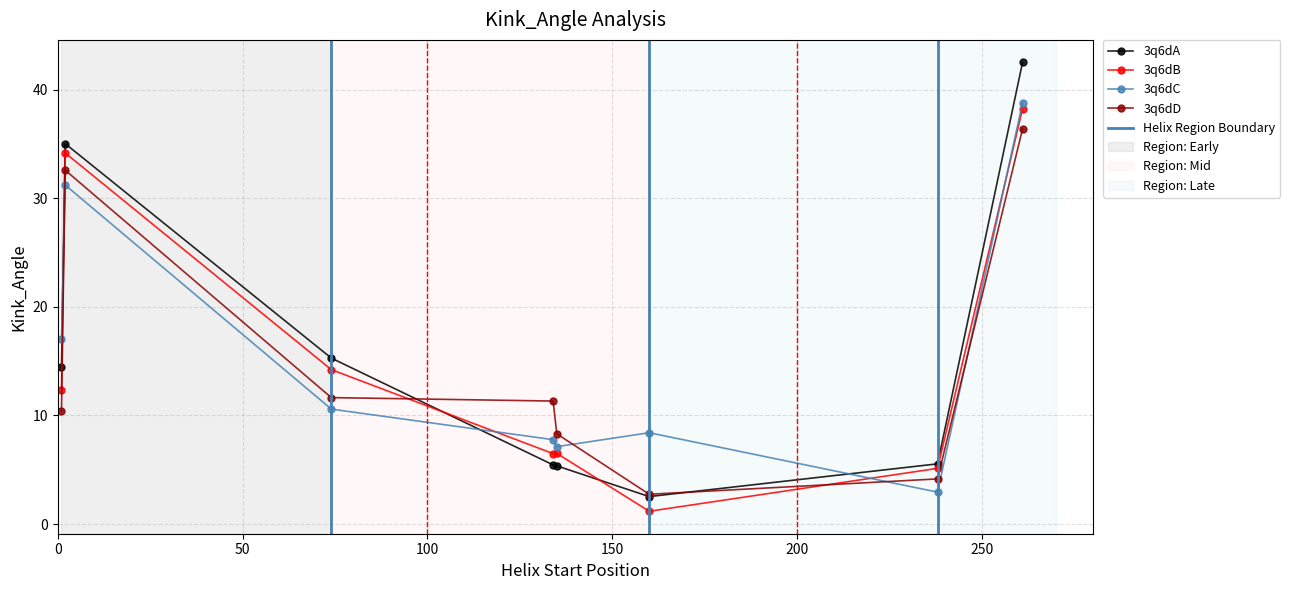

Reading left to right, transcribe all the data shown in this chart.

3q6dA: Helix_Start=1=14.4	Helix_Start=74=15.3	Helix_Start=134=5.5	Helix_Start=160=2.5	Helix_Start=238=5.5	Helix_Start=261=42.5	Helix_Start=135=5.4	Helix_Start=2=35.0
3q6dB: Helix_Start=1=12.4	Helix_Start=74=14.2	Helix_Start=134=6.5	Helix_Start=160=1.2	Helix_Start=238=5.1	Helix_Start=261=38.2	Helix_Start=135=6.5	Helix_Start=2=34.2
3q6dC: Helix_Start=1=17.0	Helix_Start=74=10.6	Helix_Start=134=7.8	Helix_Start=160=8.4	Helix_Start=238=2.9	Helix_Start=261=38.8	Helix_Start=135=7.1	Helix_Start=2=31.2
3q6dD: Helix_Start=1=10.4	Helix_Start=74=11.6	Helix_Start=134=11.3	Helix_Start=160=2.7	Helix_Start=238=4.2	Helix_Start=261=36.4	Helix_Start=135=8.3	Helix_Start=2=32.6